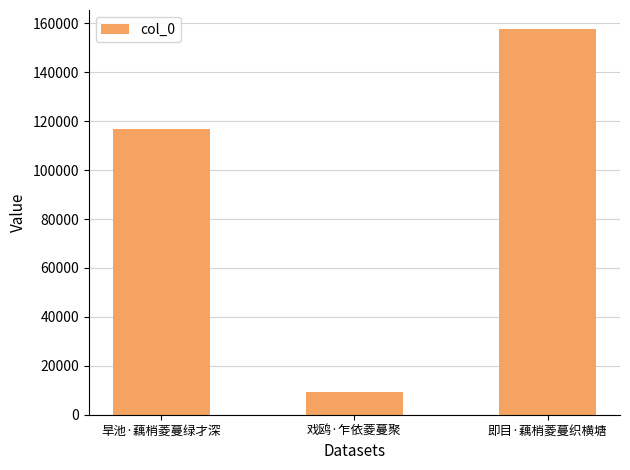

Count the values in the range 9364 to 157590.

3